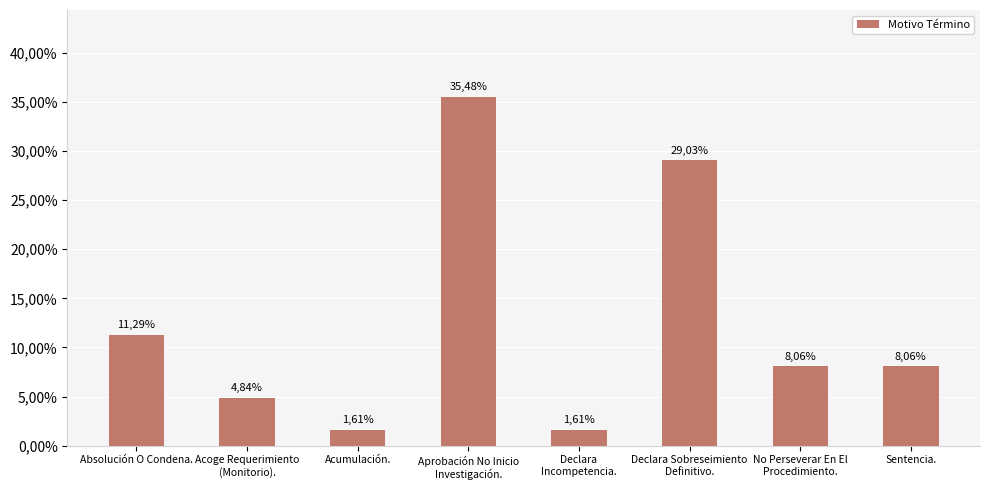

Rank the categories by value from highest to lowest.

Aprobación No Inicio
Investigación., Declara Sobreseimiento
Definitivo., Absolución O Condena., No Perseverar En El
Procedimiento., Sentencia., Acoge Requerimiento
(Monitorio)., Acumulación., Declara
Incompetencia.